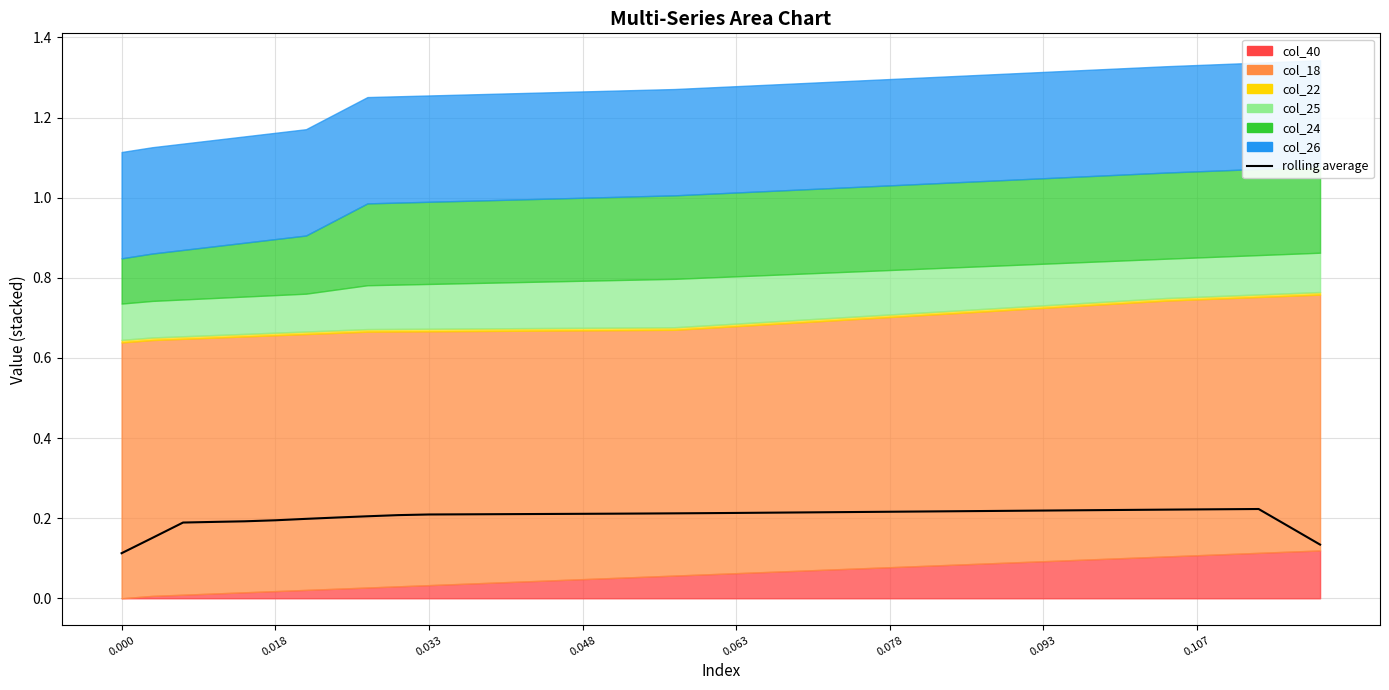

What is the change in value from 0.000 to 28?

+0.1